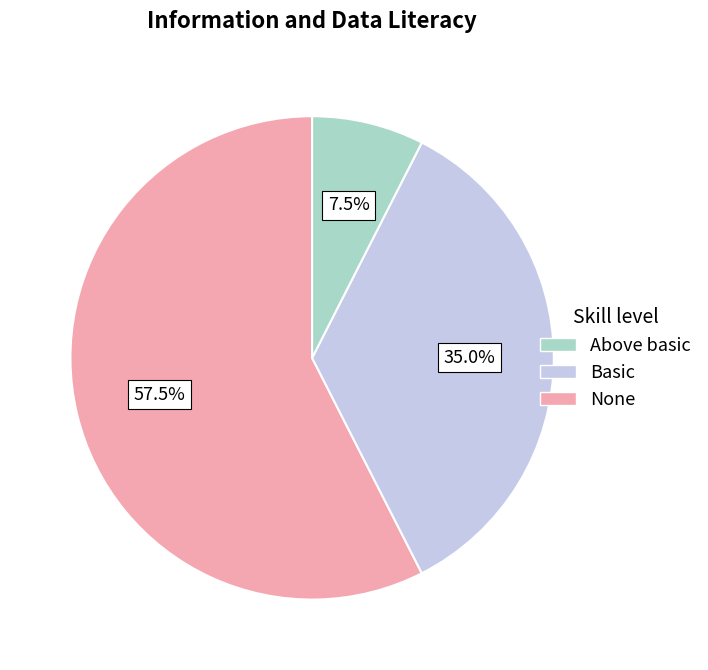

Does any single category account for the majority?

Yes